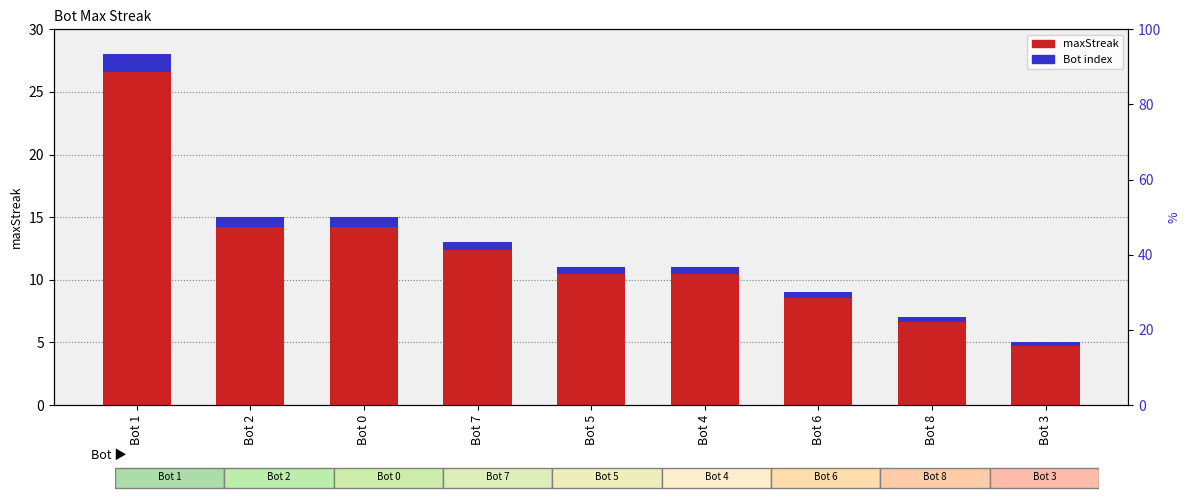

What is the difference between the second highest and second lowest values in the maxStreak series?

8.0